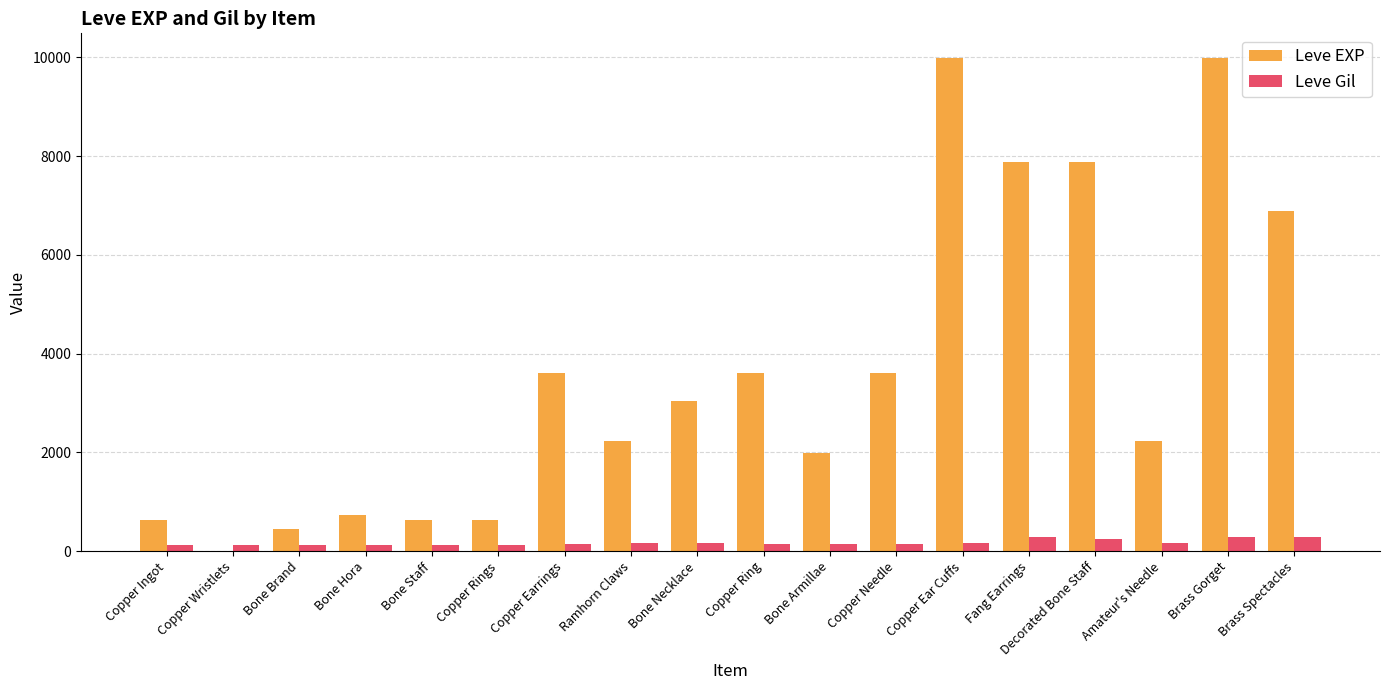

Which series changed the most between Bone Brand and Bone Armillae?

Leve EXP